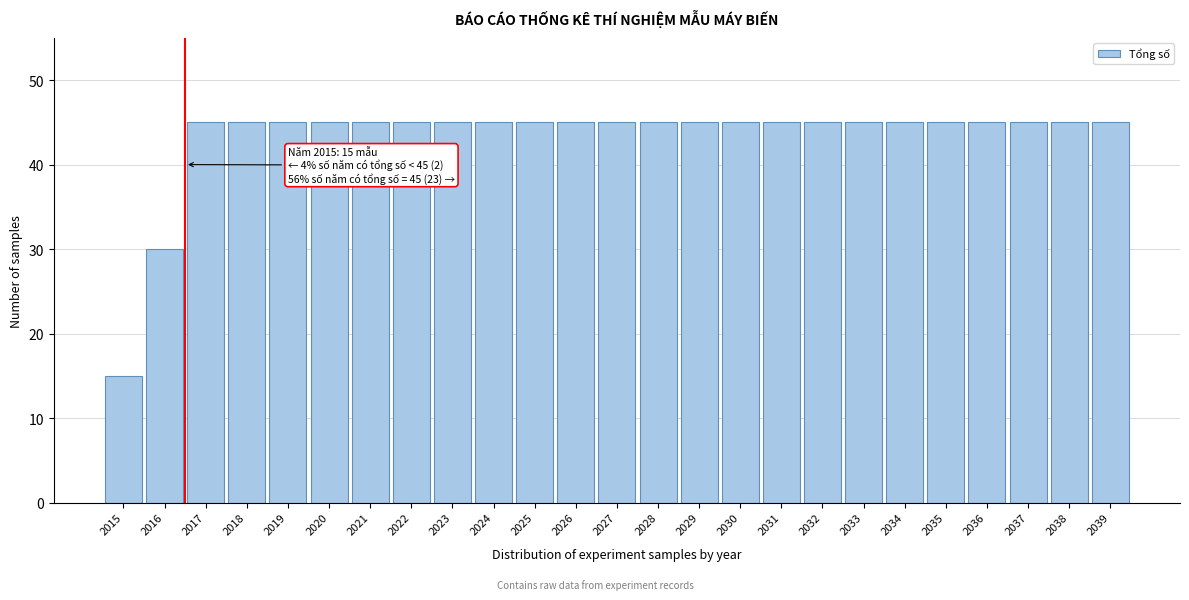

Reading left to right, what are all the values shown in this chart?

15	30	45	45	45	45	45	45	45	45	45	45	45	45	45	45	45	45	45	45	45	45	45	45	45